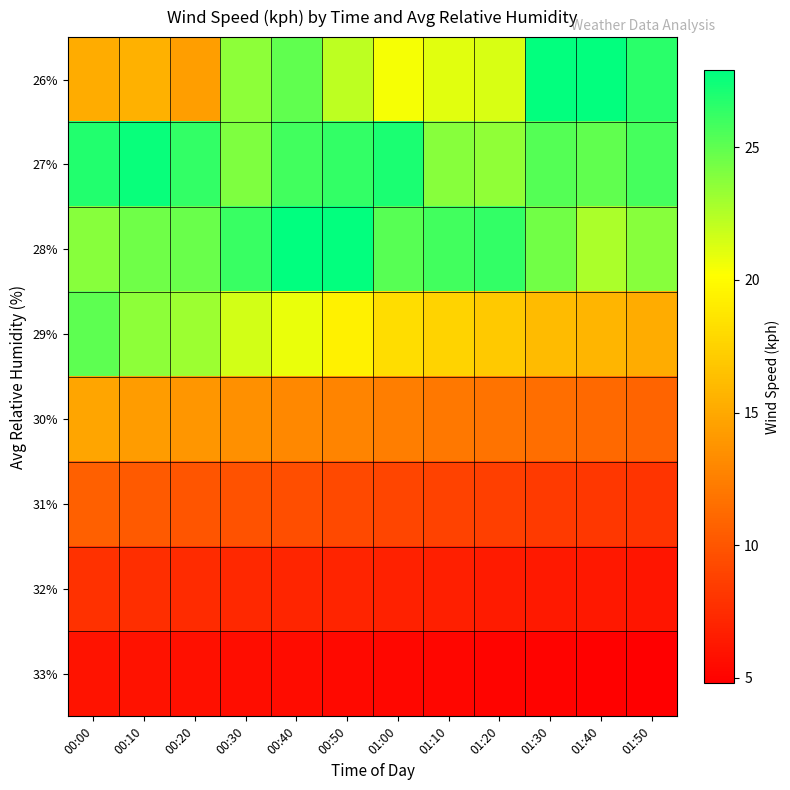

Which series changed the most between 00:10 and 01:20?

29%